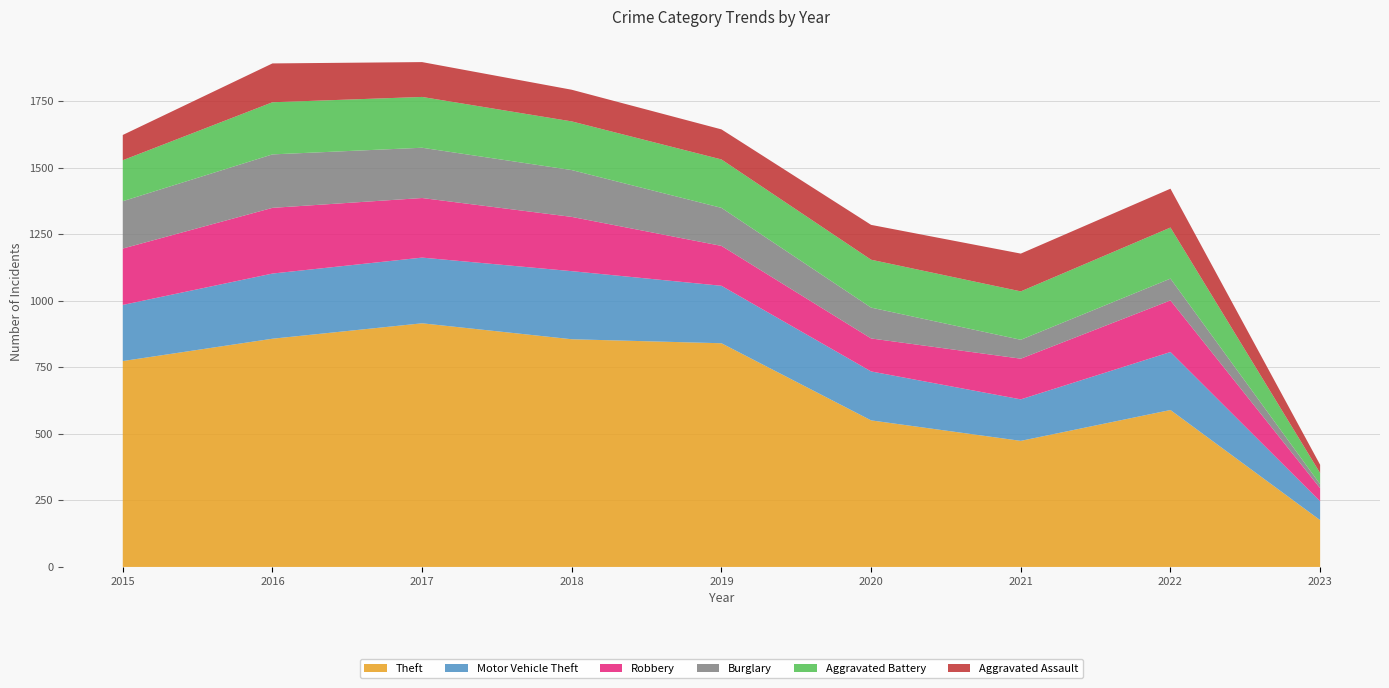

Reading left to right, what are all the values shown in this chart?

Theft: 774	858	916	856	841	551	474	590	176
Motor Vehicle Theft: 211	245	247	256	216	184	156	218	71
Robbery: 212	247	224	204	150	124	153	194	49
Burglary: 178	201	189	176	143	116	71	82	15
Aggravated Battery: 154	196	191	183	182	180	182	192	42
Aggravated Assault: 95	146	131	119	113	131	142	146	31